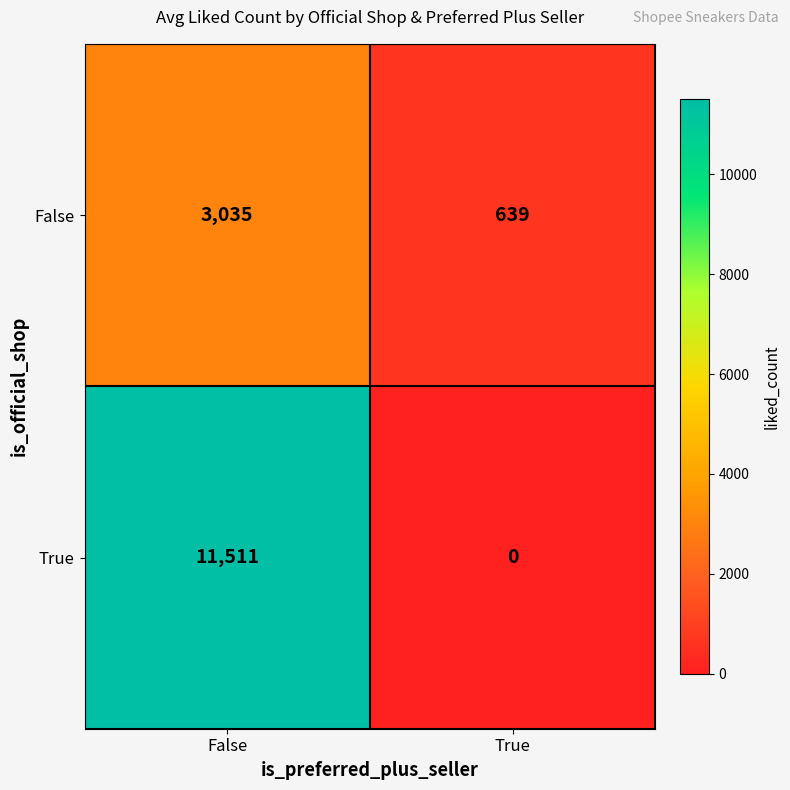

What is the difference between the False values at True and False?

2396